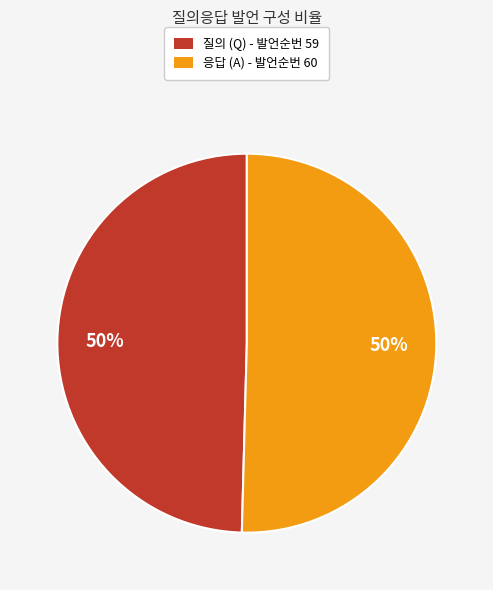

Do 응답 (A) - 발언순번 60 and 질의 (Q) - 발언순번 59 together represent more than half of the pie?

Yes